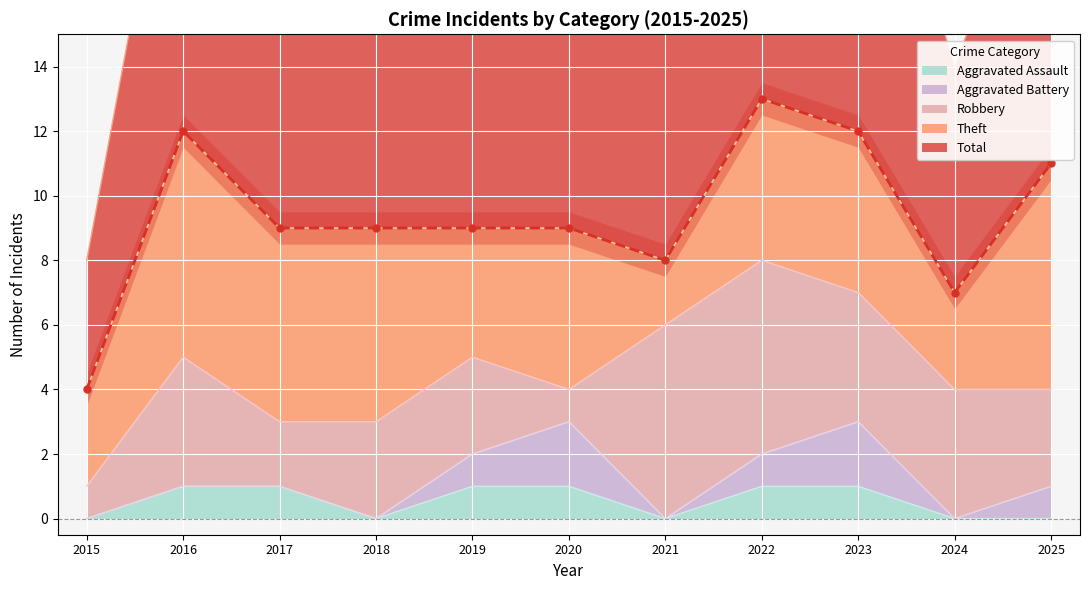

The Total series shows 7 at 2024. True or false?

True